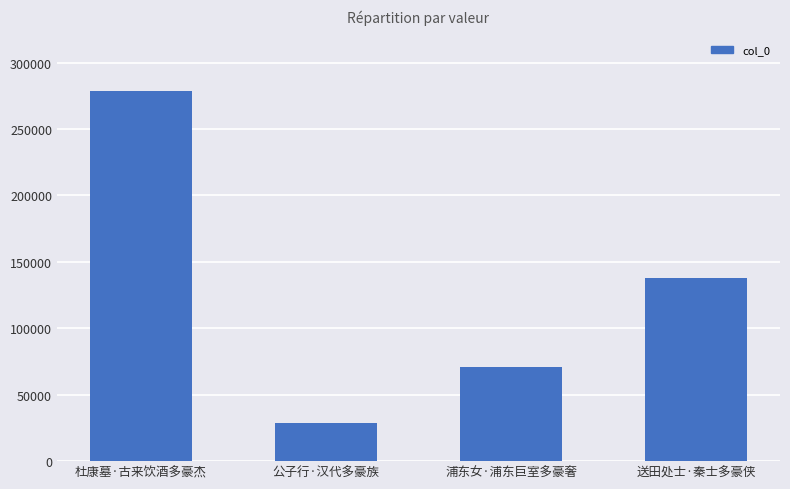

What is the change in value from 公子行·汉代多豪族 to 浦东女·浦东巨室多豪奢?

+42375